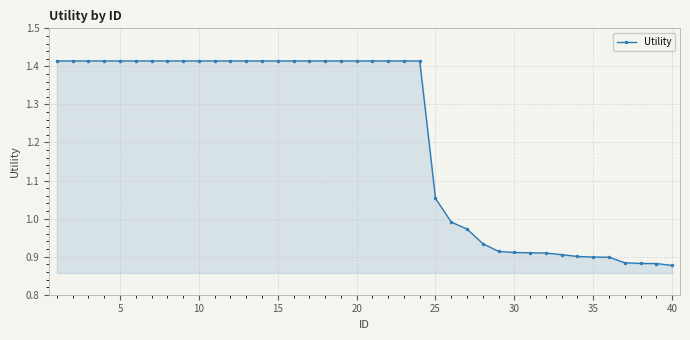

Count the number of data series in this chart.

1